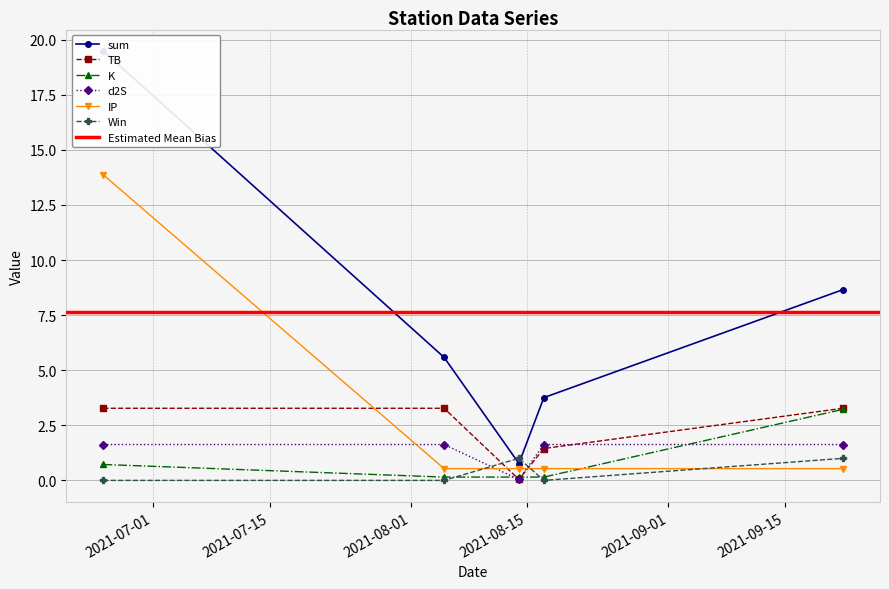

At how many categories does at least one series exceed 0?

5